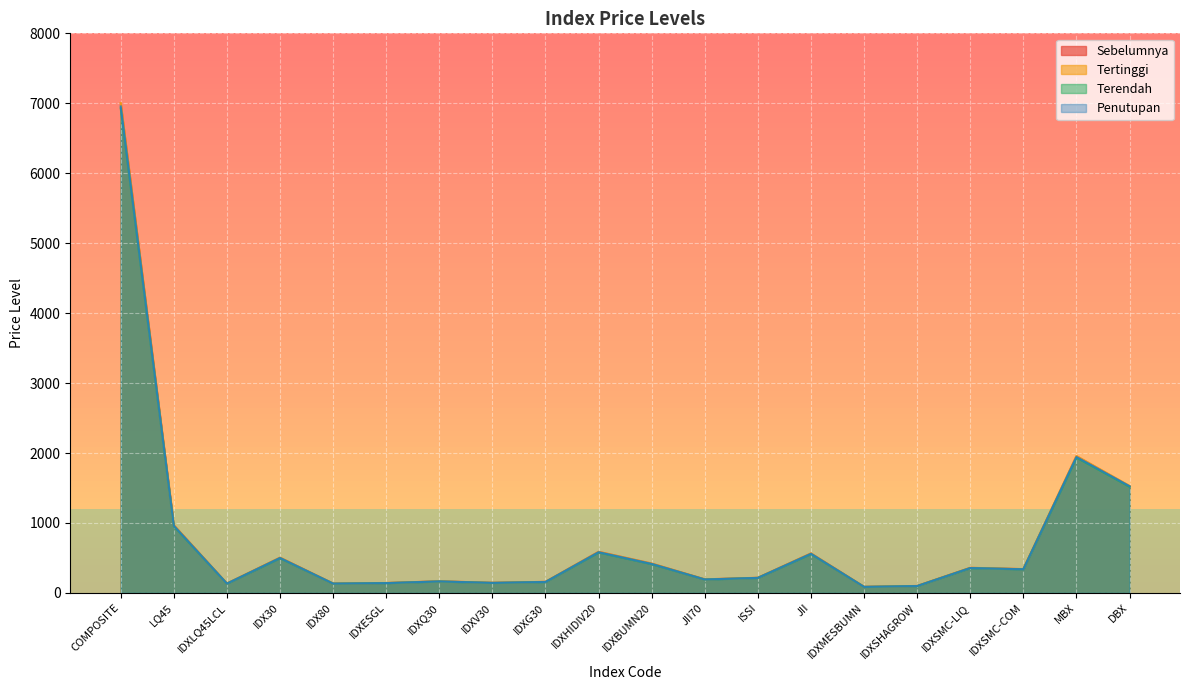

True or false: Tertinggi has a value of 134.1 at IDX80.

True